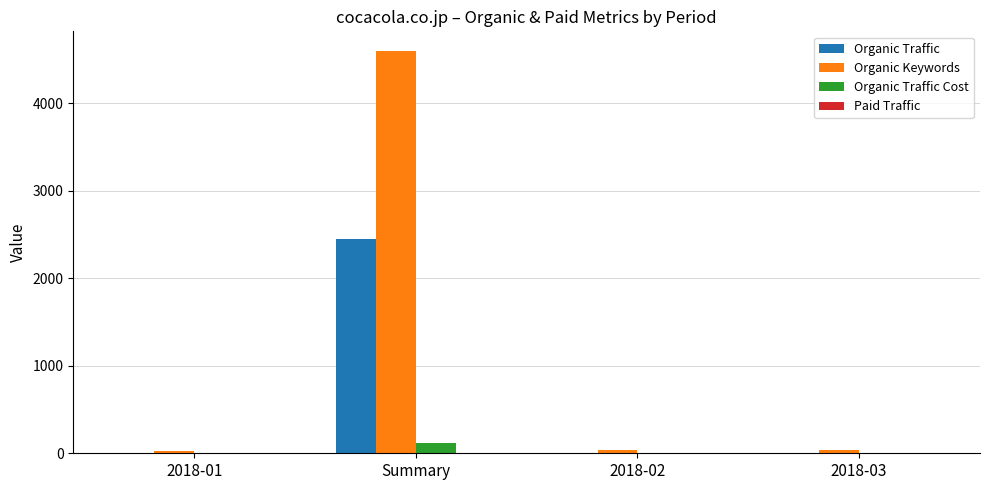

What is the highest value of the Organic Traffic series?

2447